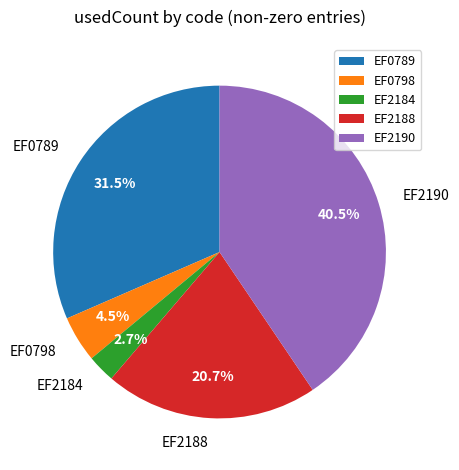

To the nearest percent, what is the difference between the largest and smallest slice percentages?

38%